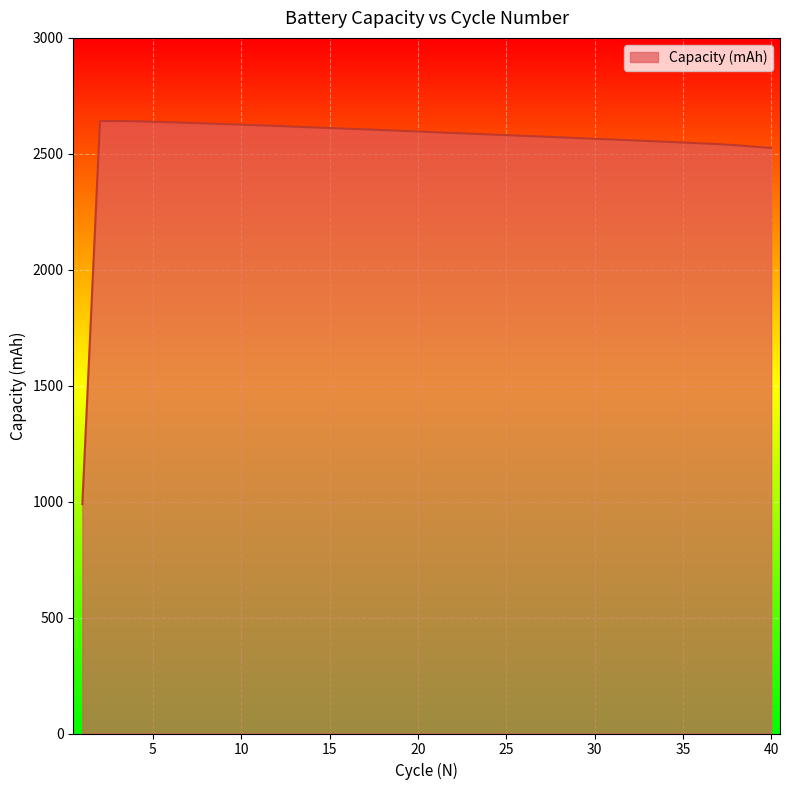

What is the smallest value displayed?

989.1